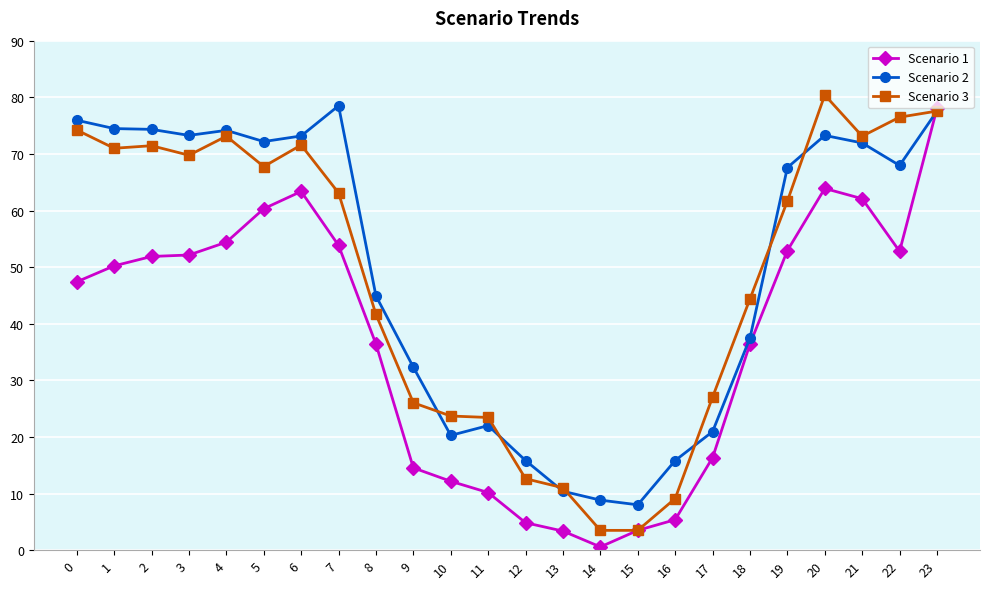

True or false: Scenario 3 has a value of 76.5 at 22.

True